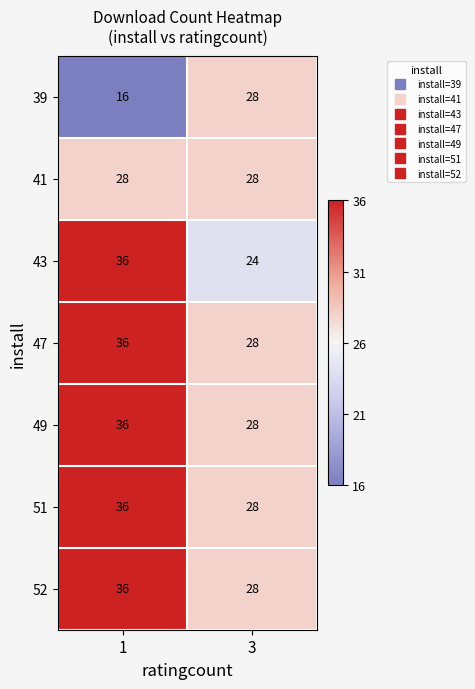

What is the lowest value of the 51 series?

28